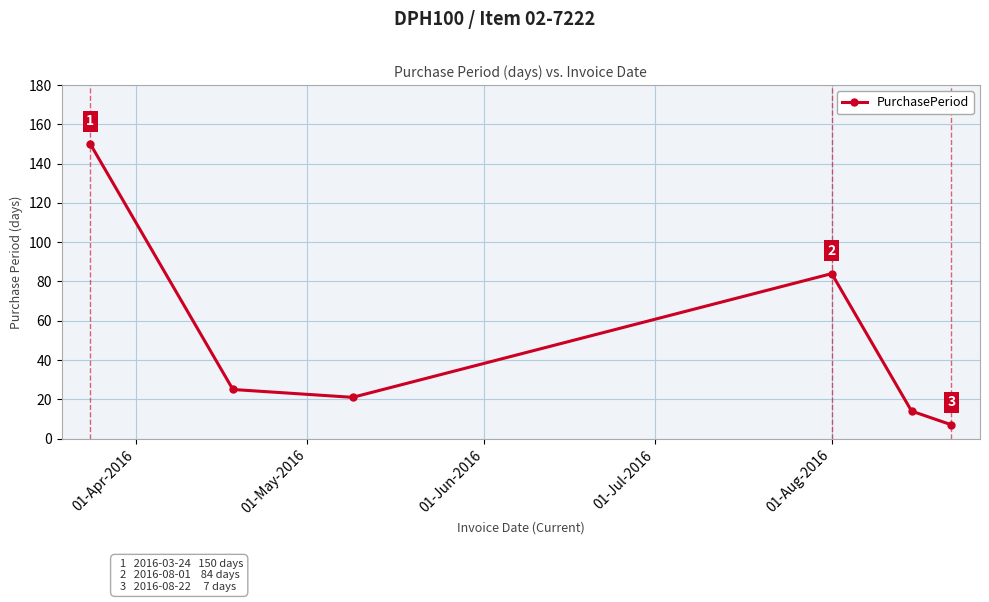

What is the sum of all values?

301